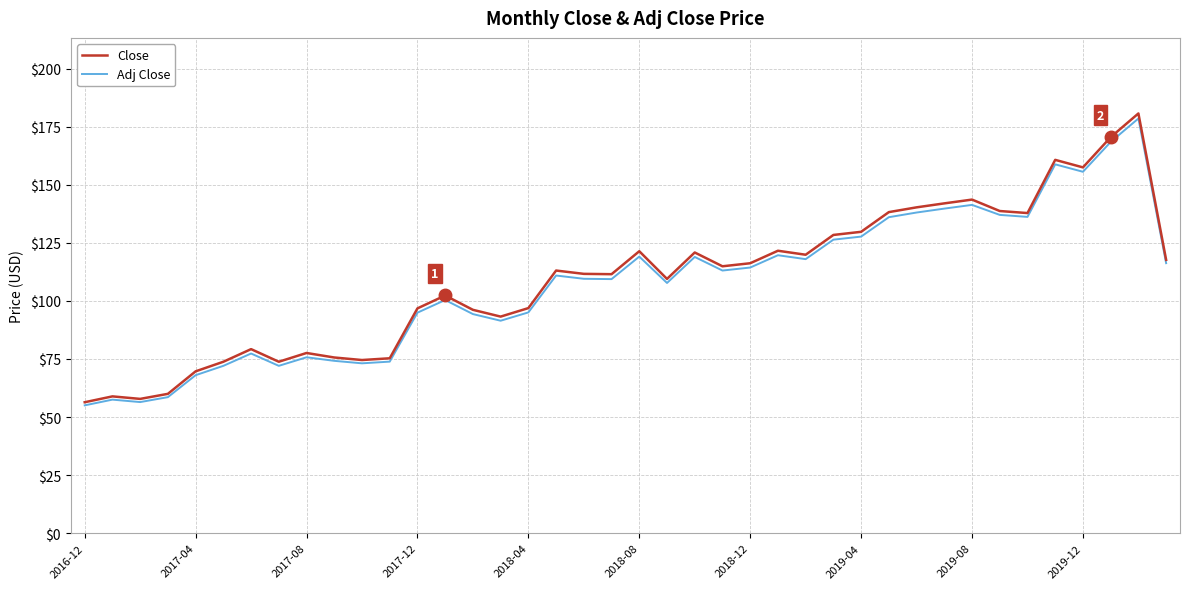

How many lines are shown in the chart?

2